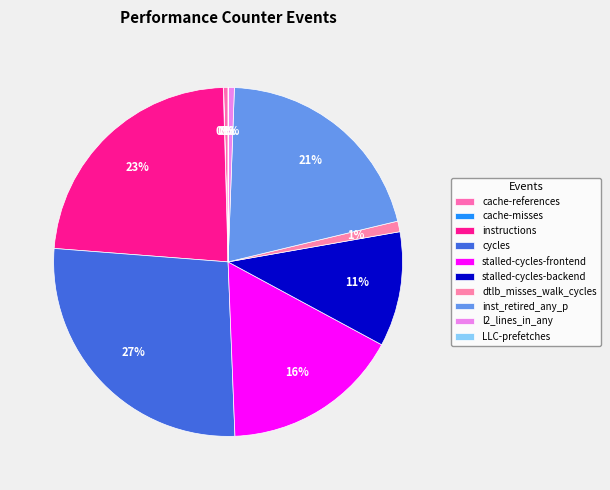

What is the change in value from cache-references to instructions?

+2157417833